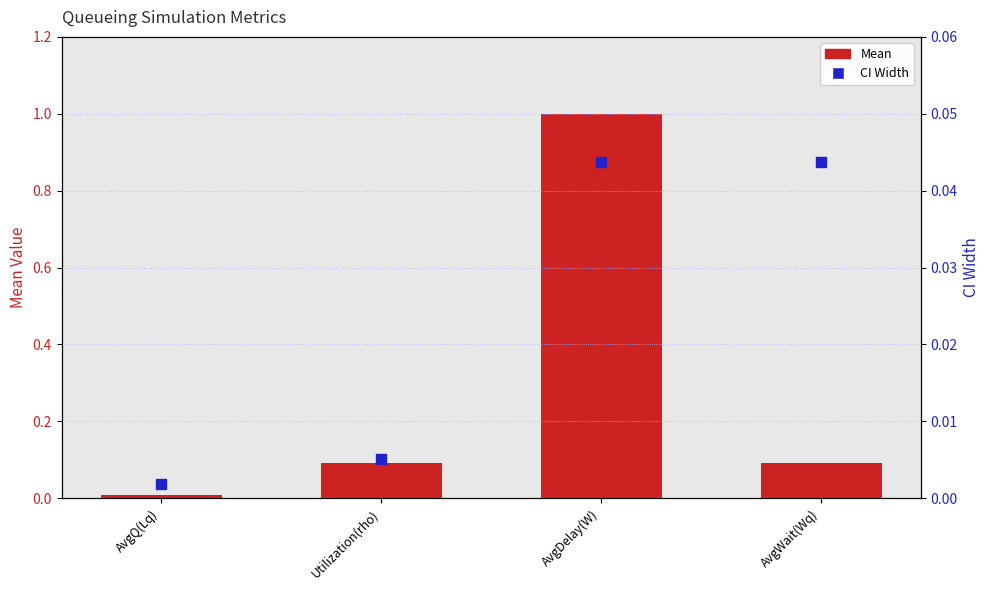

Which series has the widest spread of Y values?

Mean